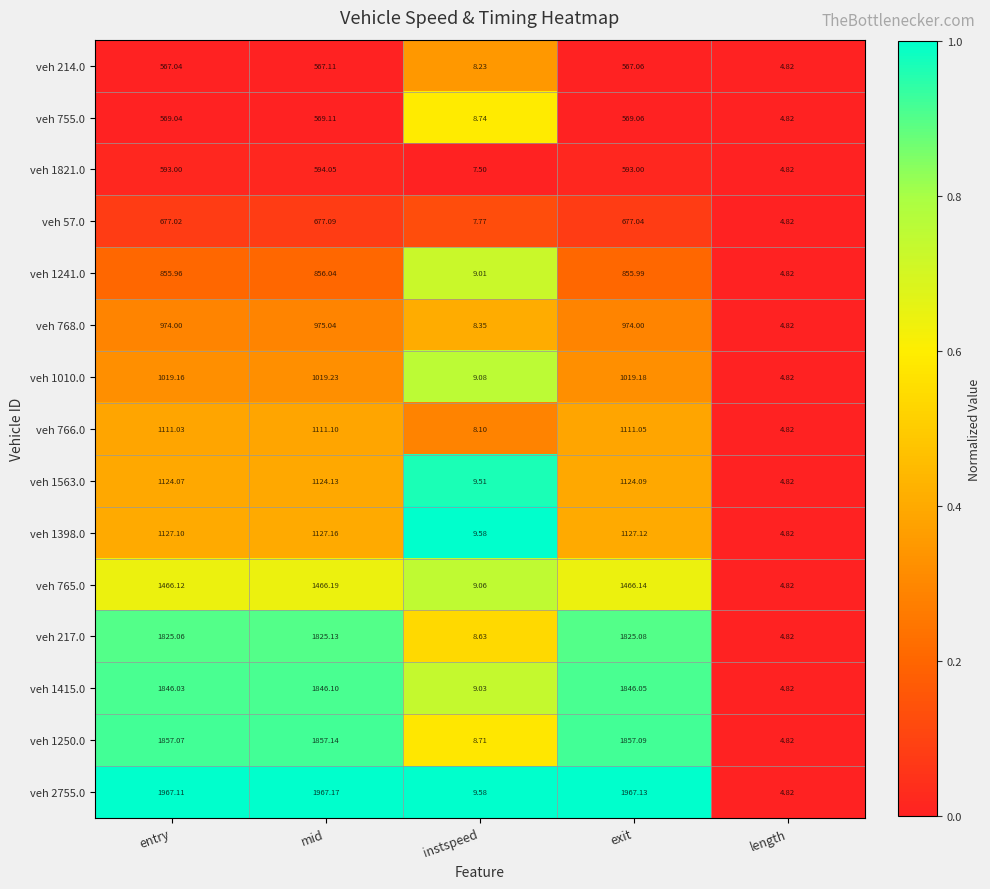

At which category is the sum across all series the highest?

mid